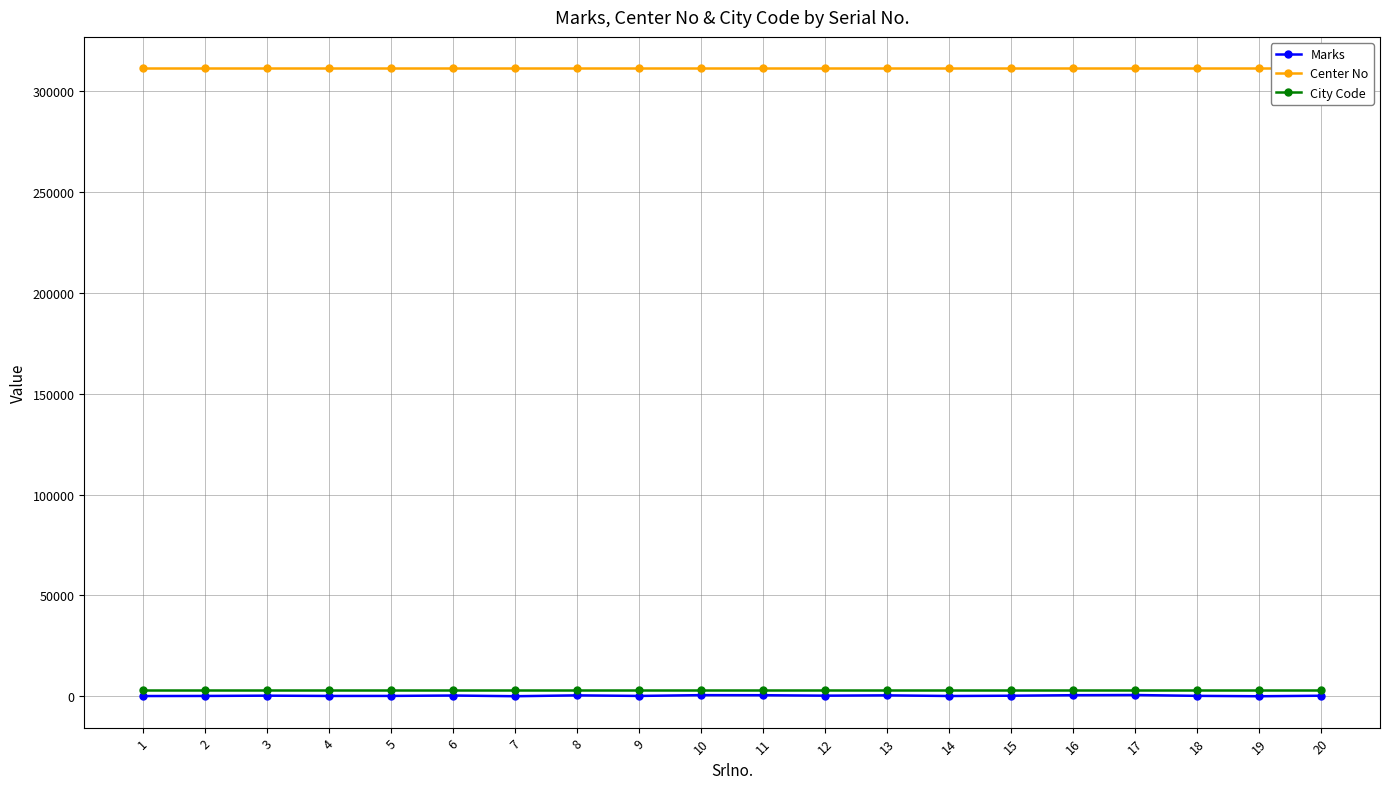

Which series has the largest range (max minus min)?

Marks